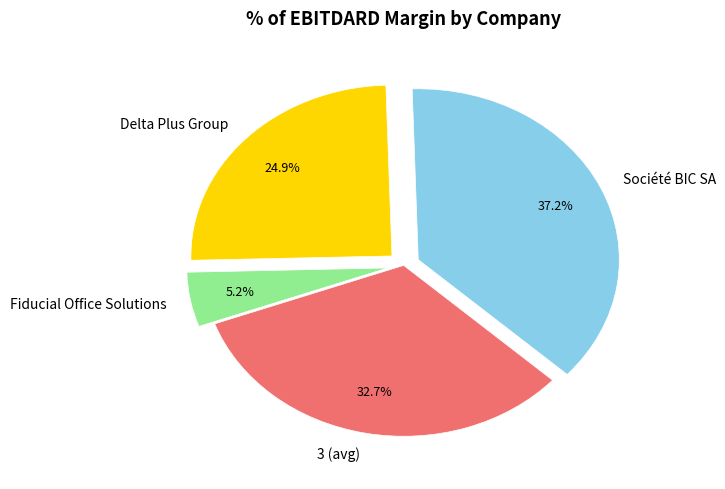

To the nearest percent, what is the difference between the Delta Plus Group and Fiducial Office Solutions slice percentages?

20%